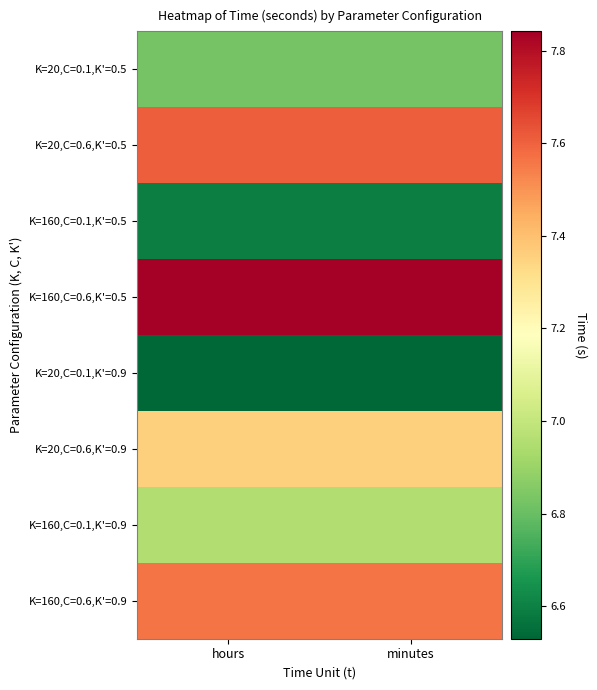

Reading right to left, extract all data points from this chart.

K=20,C=0.1,K'=0.5: minutes=6.8	hours=6.8
K=20,C=0.6,K'=0.5: minutes=7.6	hours=7.6
K=160,C=0.1,K'=0.5: minutes=6.6	hours=6.6
K=160,C=0.6,K'=0.5: minutes=7.8	hours=7.8
K=20,C=0.1,K'=0.9: minutes=6.5	hours=6.5
K=20,C=0.6,K'=0.9: minutes=7.4	hours=7.4
K=160,C=0.1,K'=0.9: minutes=7.0	hours=7.0
K=160,C=0.6,K'=0.9: minutes=7.6	hours=7.6